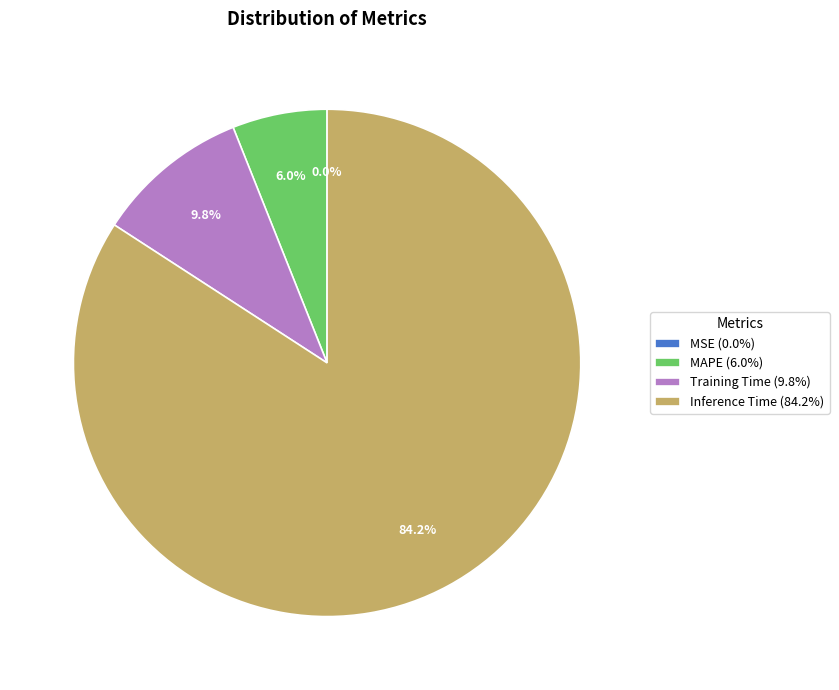

What is the largest slice in the pie chart?

Inference Time